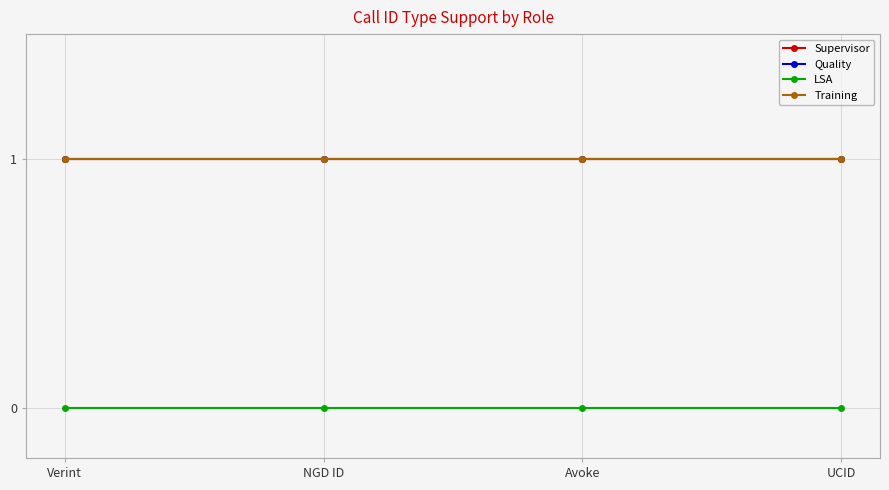

Is this an area chart (filled region under the line)?

No